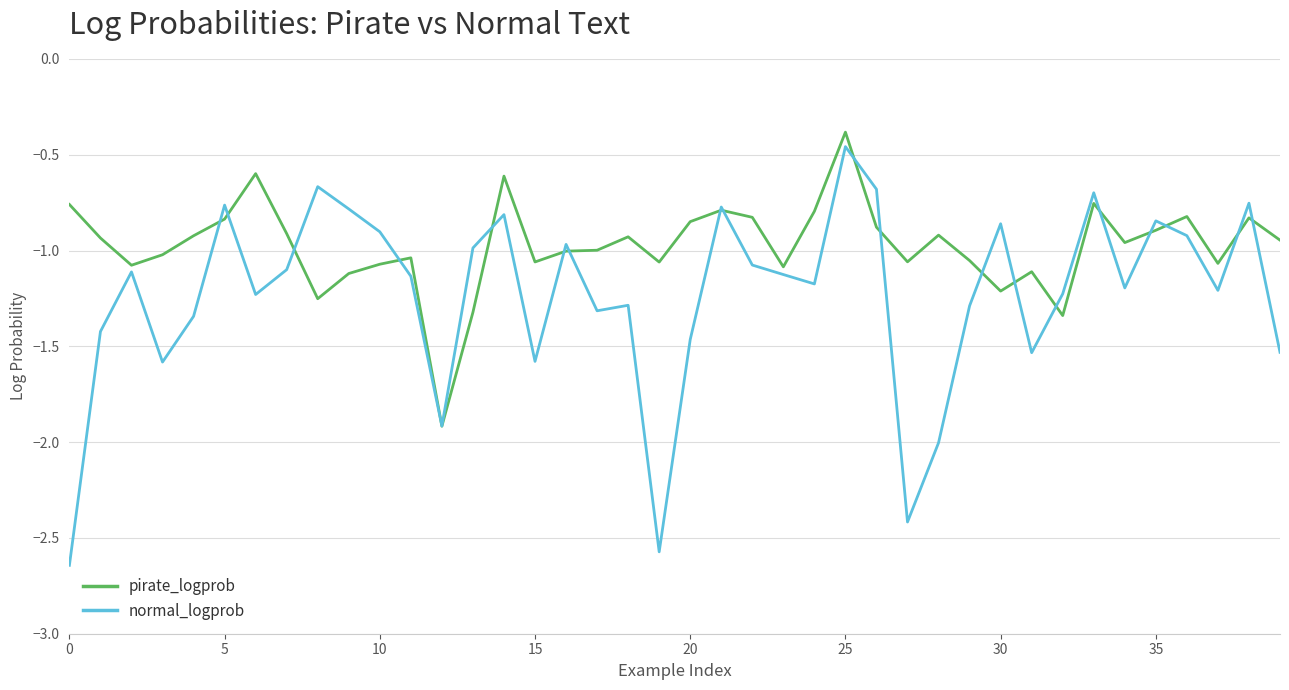

What is the greatest value displayed?

-0.4